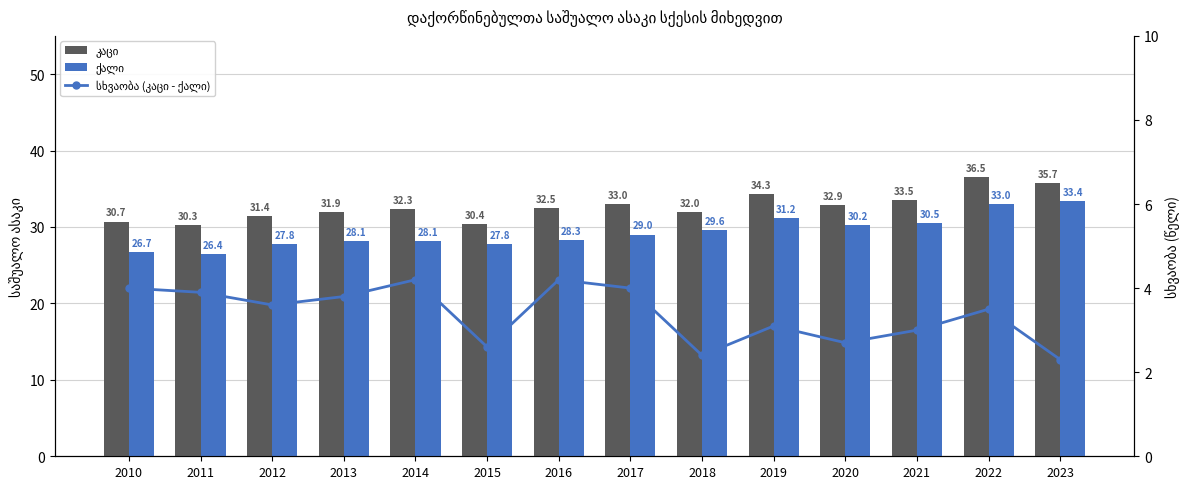

The value of სხვაობა (კაცი - ქალი) at 2011 is 1.3. True or false?

False